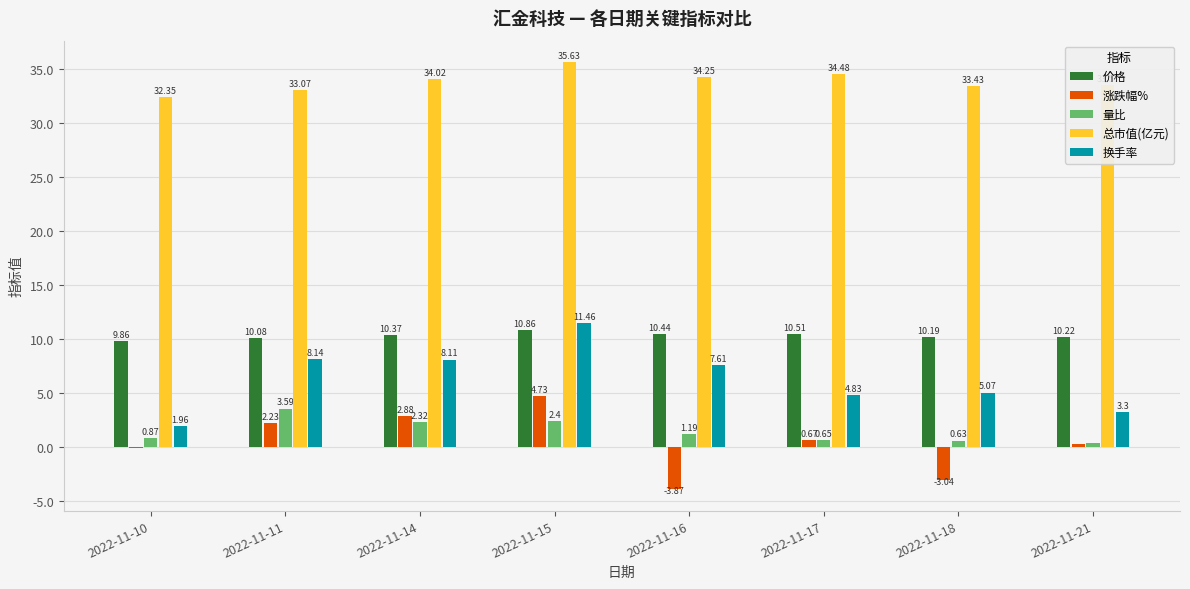

The value of 总市值(亿元) at 2022-11-11 is 14.7. True or false?

False